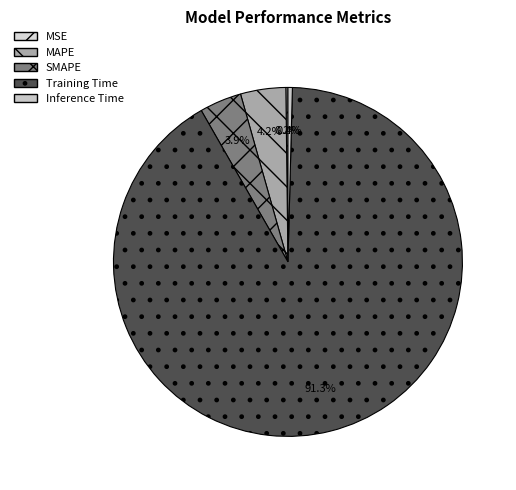

Which category has the biggest portion of the pie?

Training Time